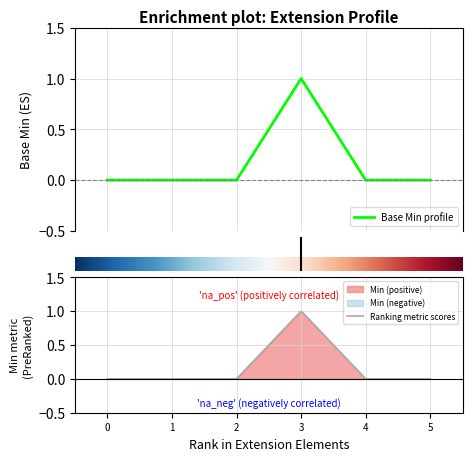

Is it true that the value at 3 is 1?

False